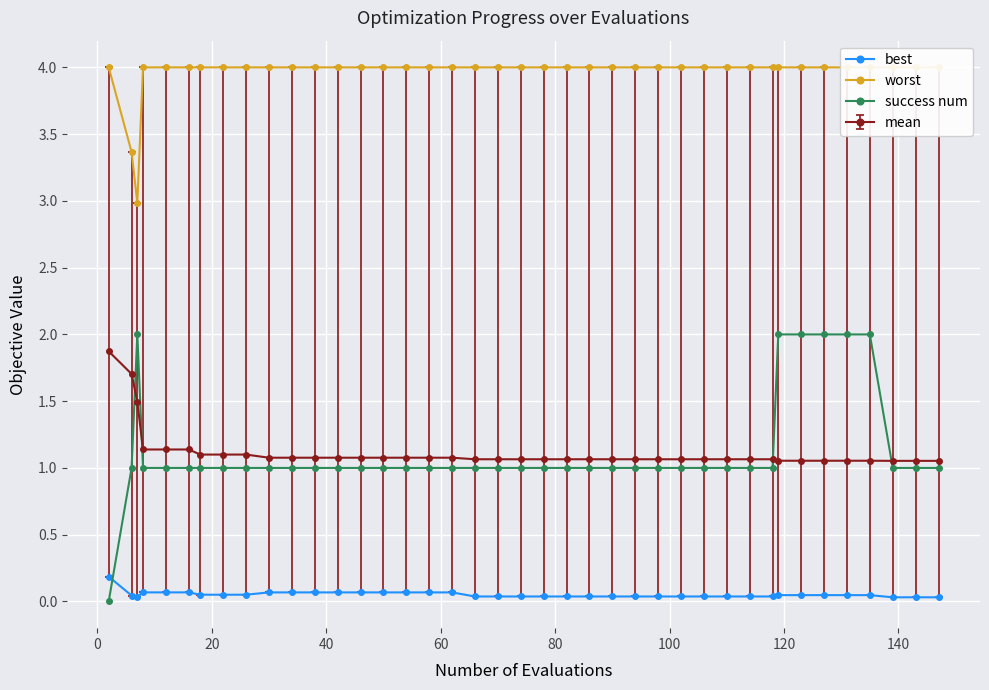

True or false: best and mean cross at least once.

False